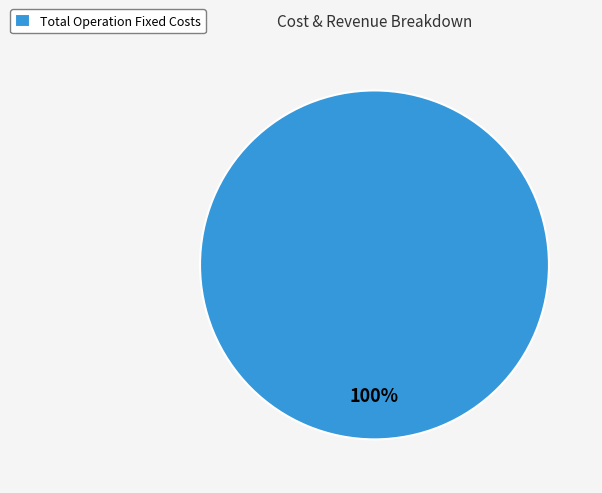

Rank the categories by value from highest to lowest.

Total Operation Fixed Costs